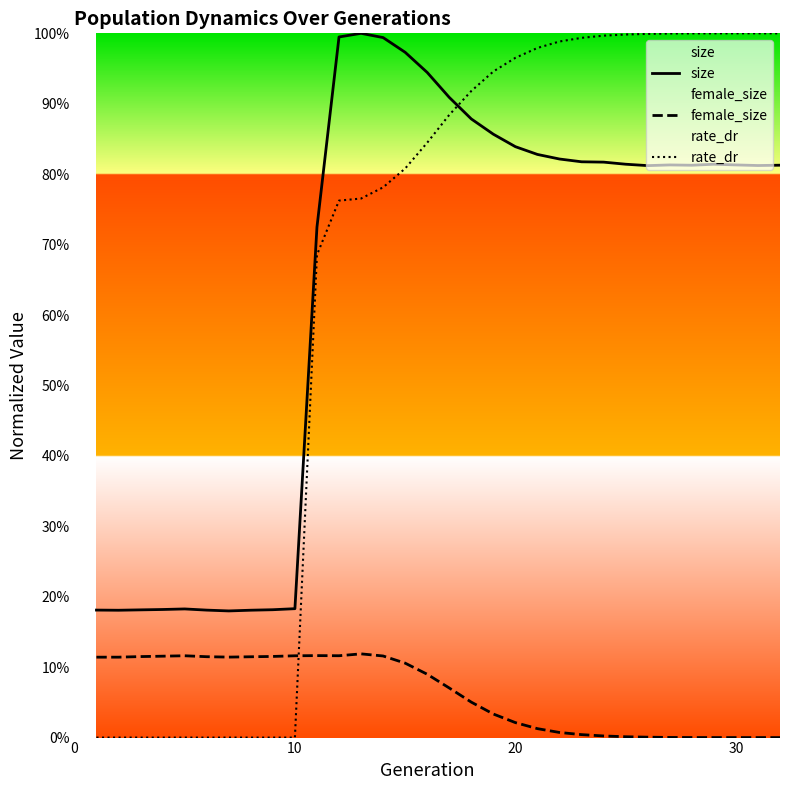

In size, how many points are higher than both neighbors (excluding endpoints)?

4